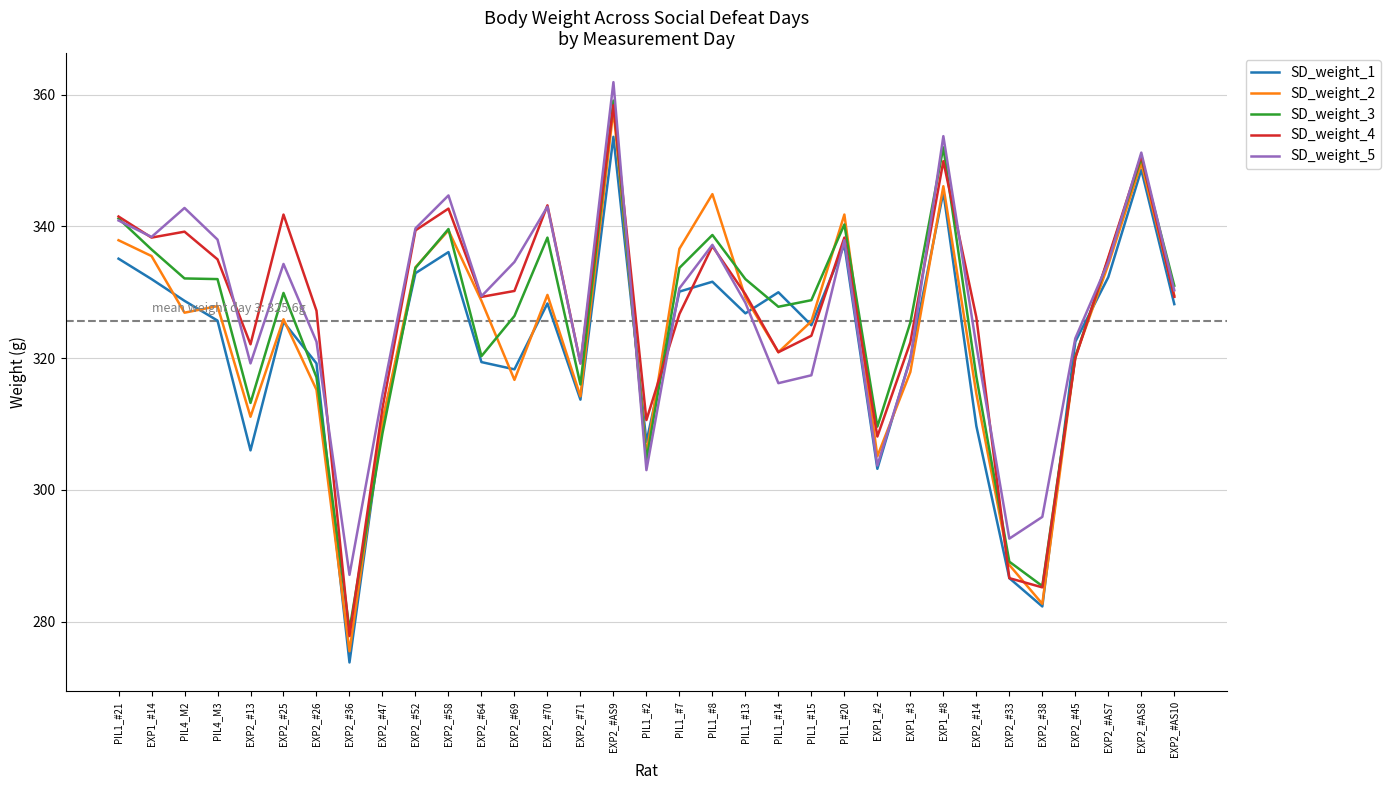

What is the minimum value shown in the chart?

273.8